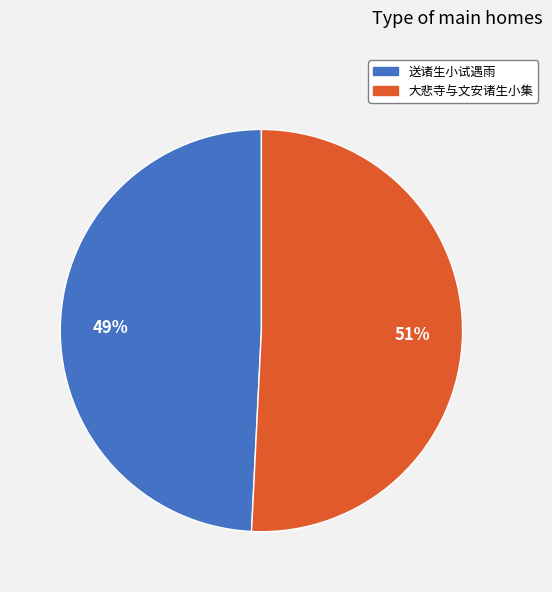

What percentage is the 大悲寺与文安诸生小集 slice, to the nearest percent?

51%